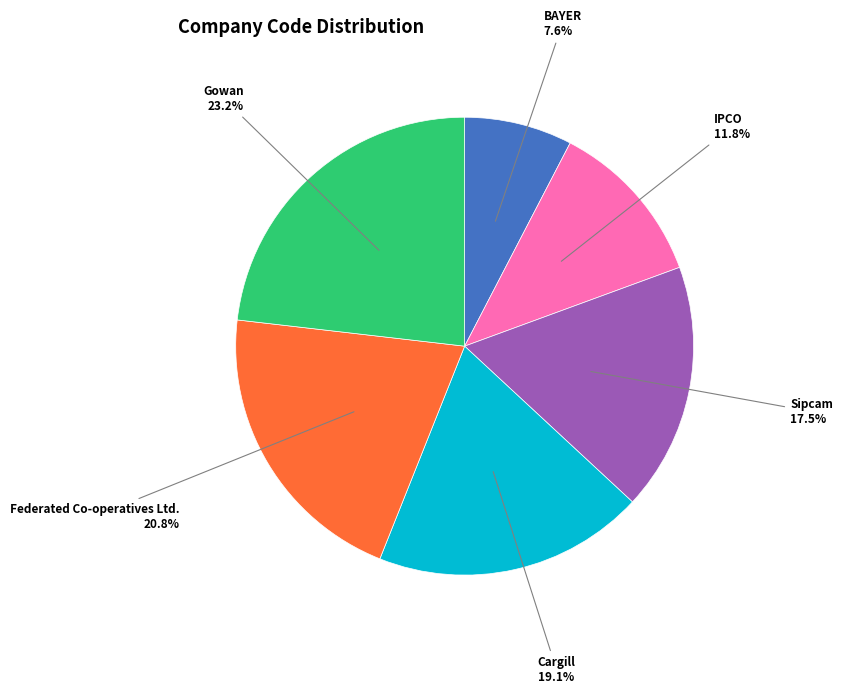

Which has a higher value, Cargill or Gowan?

Gowan